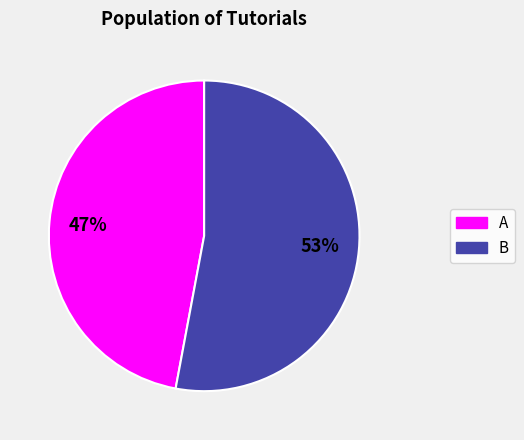

How many slices are in this pie chart?

2